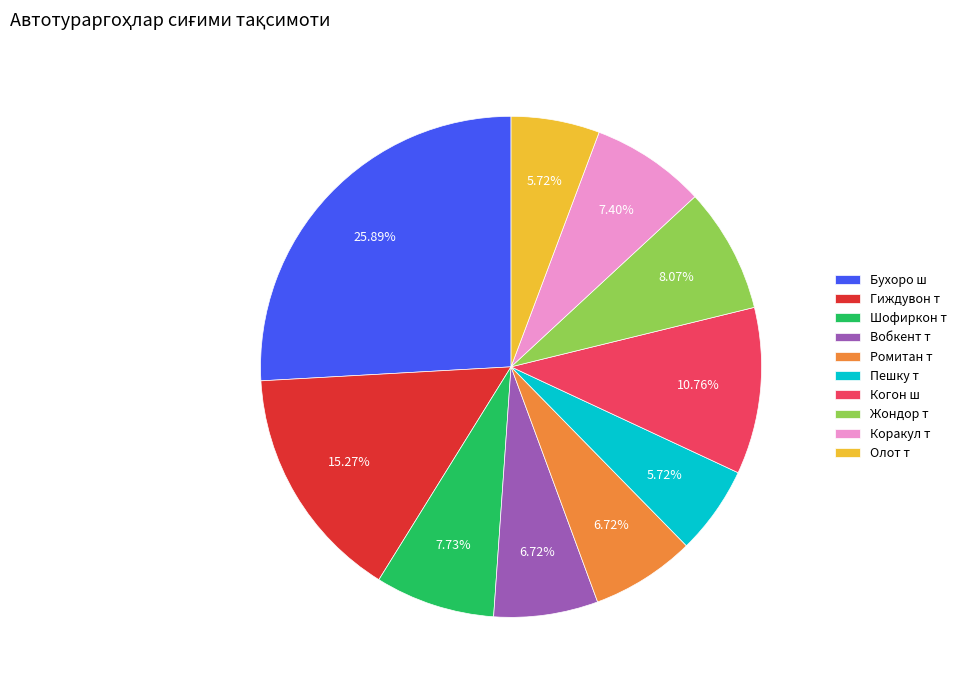

Is Бухоро ш the majority of the pie?

No